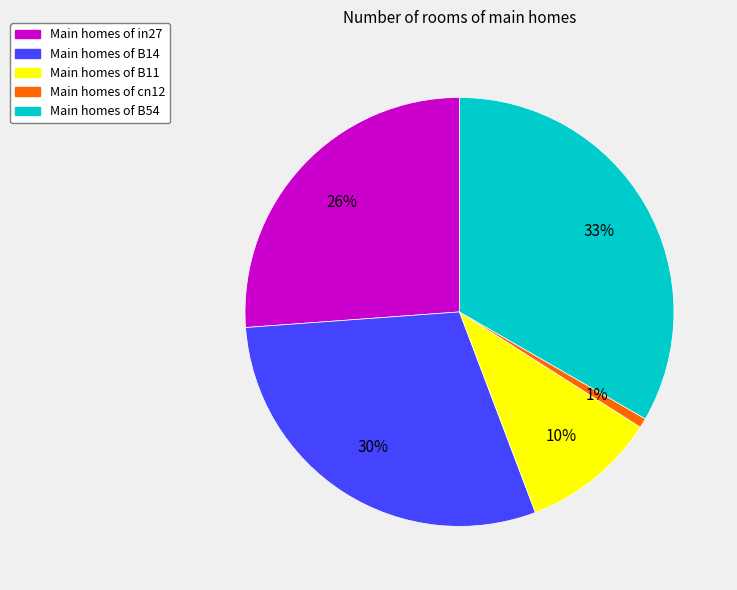

Is there any slice that represents more than half of the pie?

No